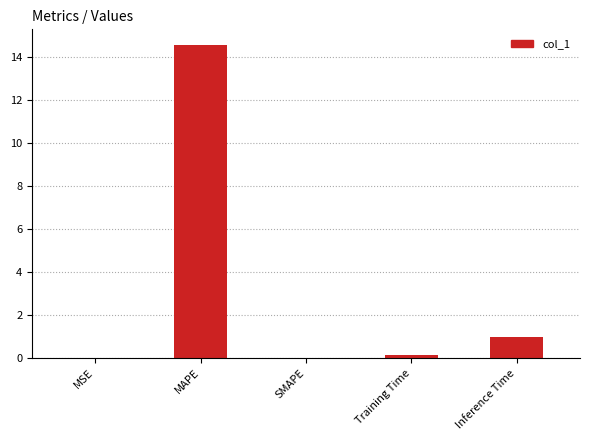

What is the approximate value at MAPE?

14.6